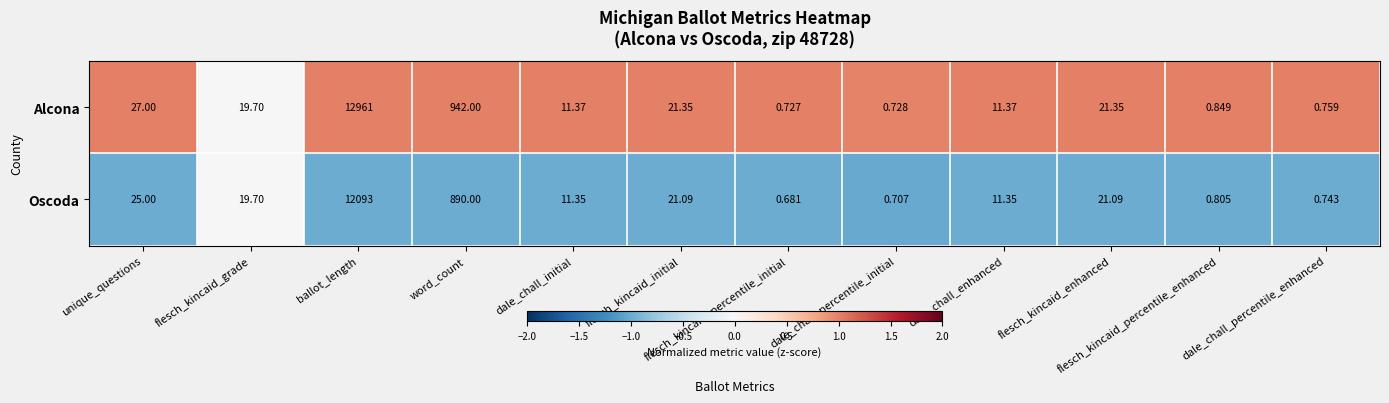

At how many categories does at least one series exceed 0?

12